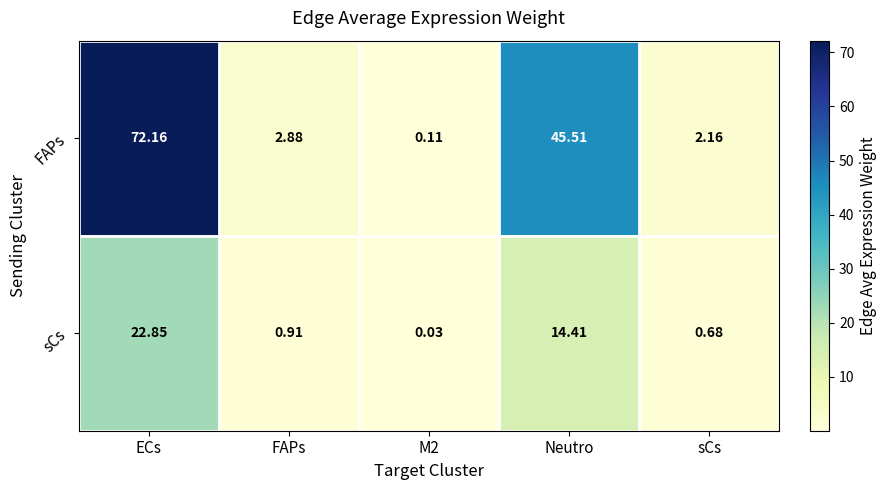

Count the number of data series in this chart.

2